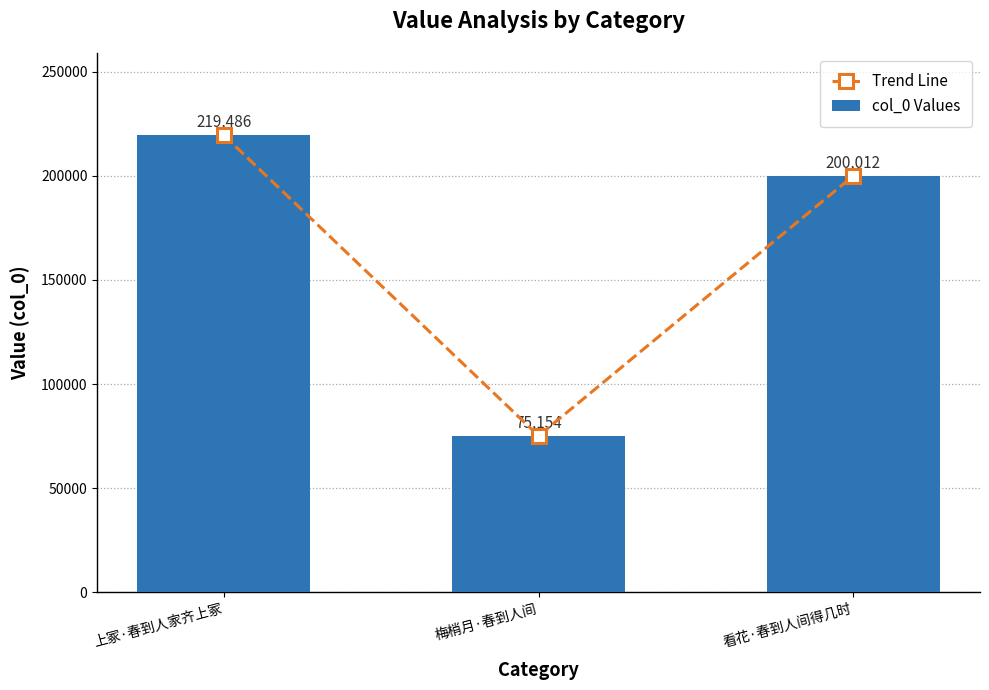

At which label is Trend Line closest to 147320?

看花·春到人间得几时